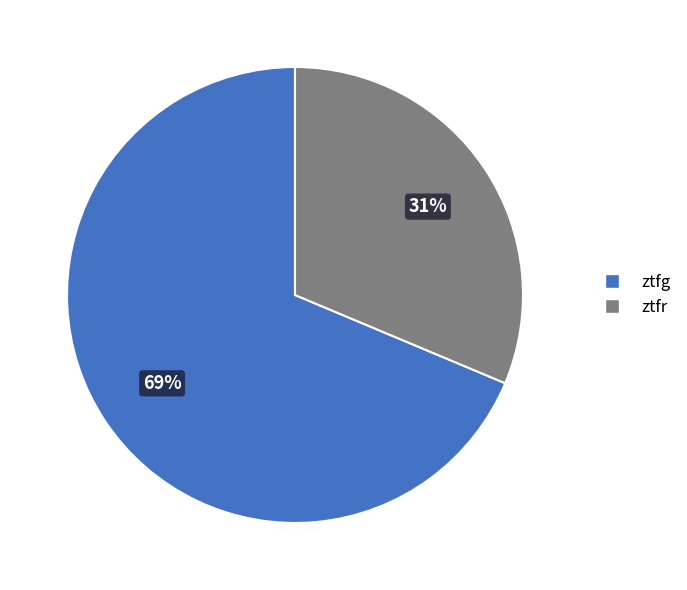

The ztfr slice represents 31% of the pie. True or false?

True